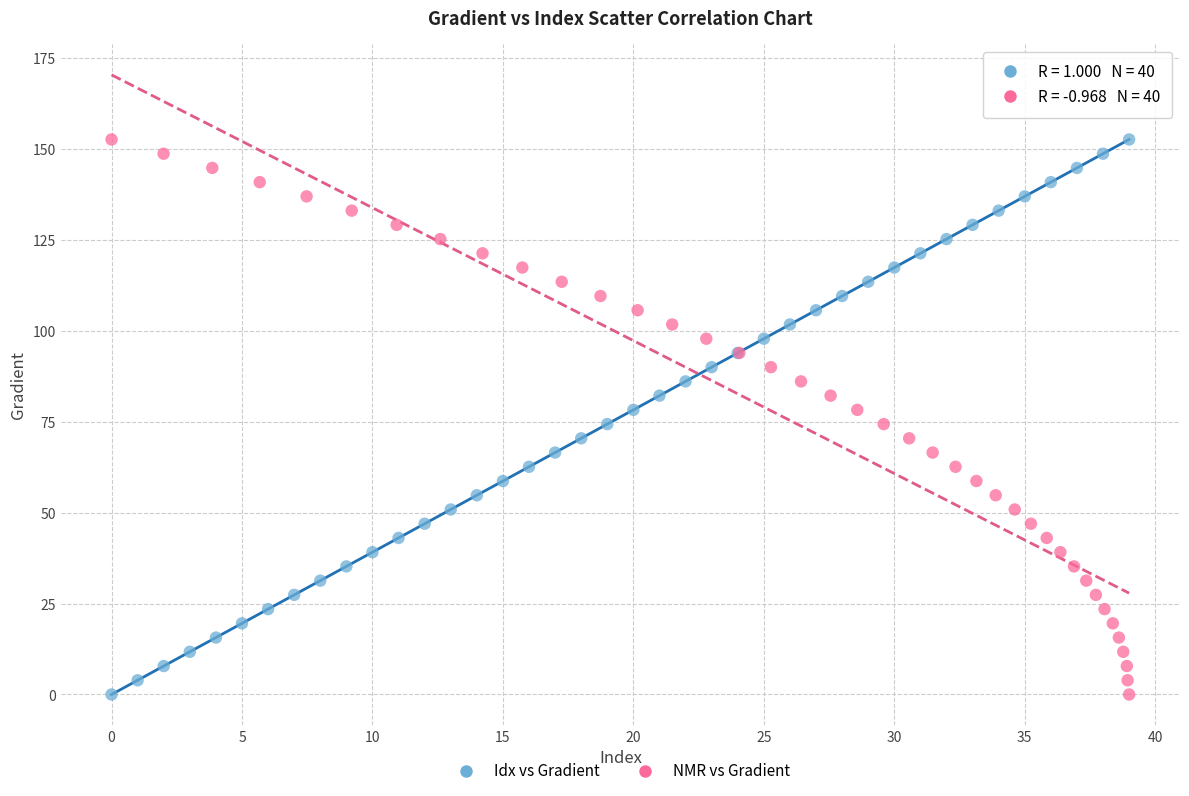

What are all the series names shown in the legend?

Idx vs Gradient, NMR vs Gradient